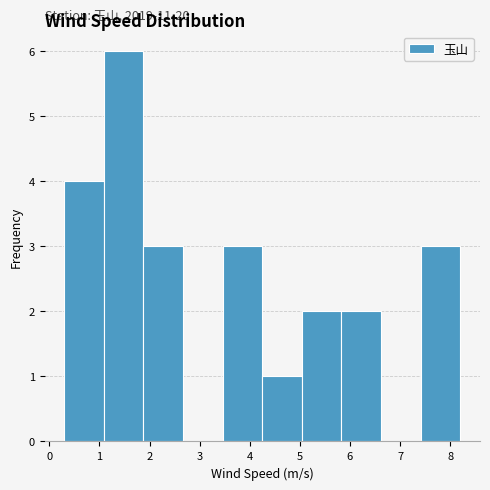

Over which range of the x-axis is the bar tallest?

1.09 to 1.88